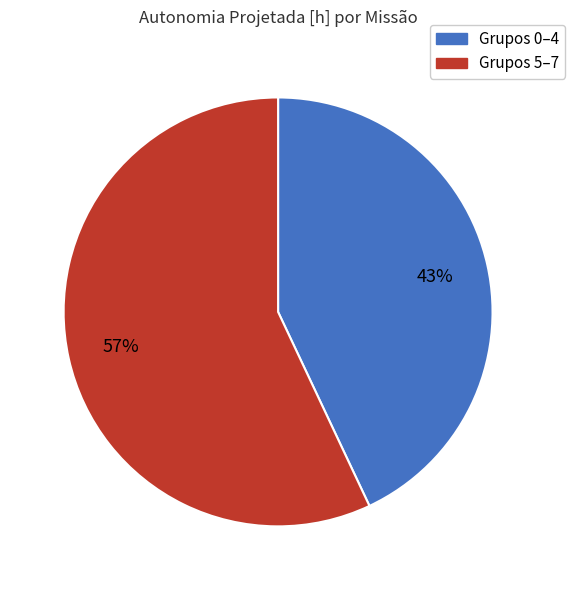

To the nearest percent, what is the average slice percentage?

50%